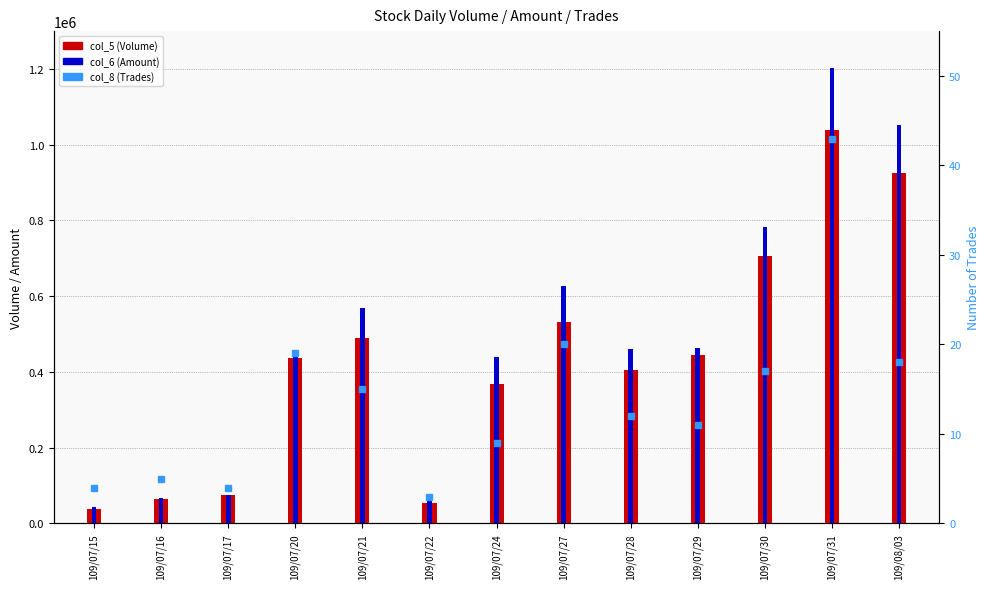

What are all the series names shown in the legend?

col_5 (Volume), col_6 (Amount), col_8 (Trades)